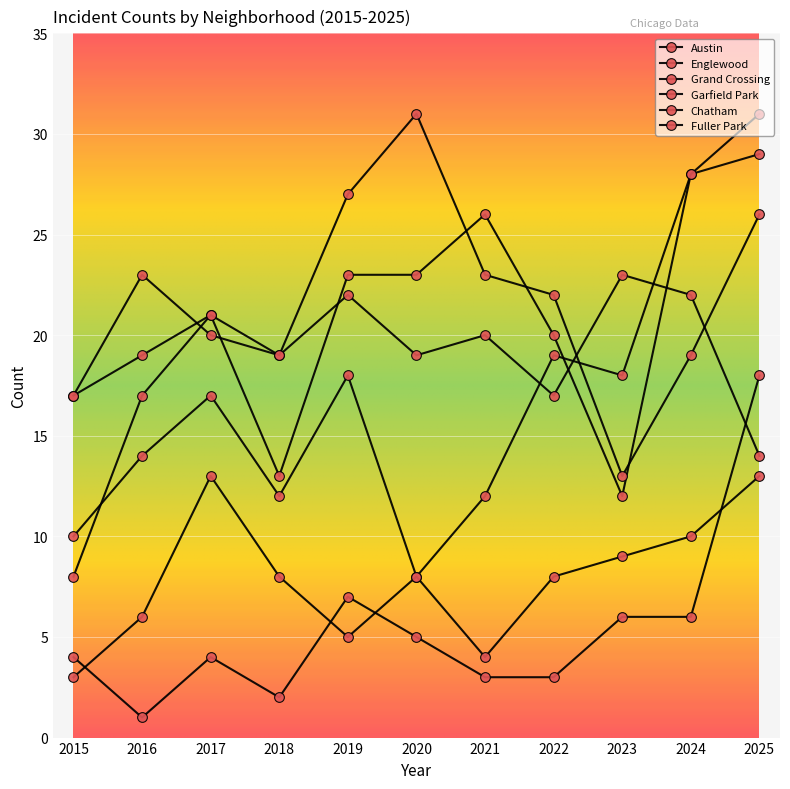

How many lines are shown in the chart?

6